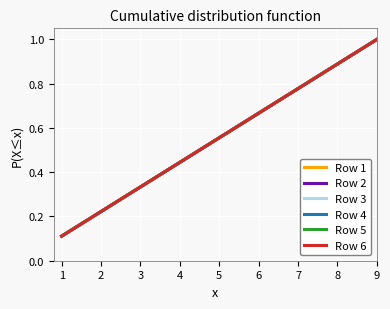

True or false: Row 2 and Row 5 cross at least once.

False